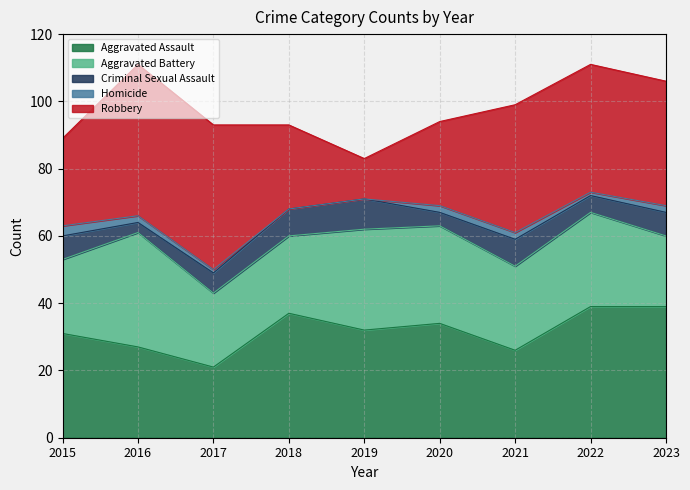

True or false: Robbery and Criminal Sexual Assault cross at least once.

False